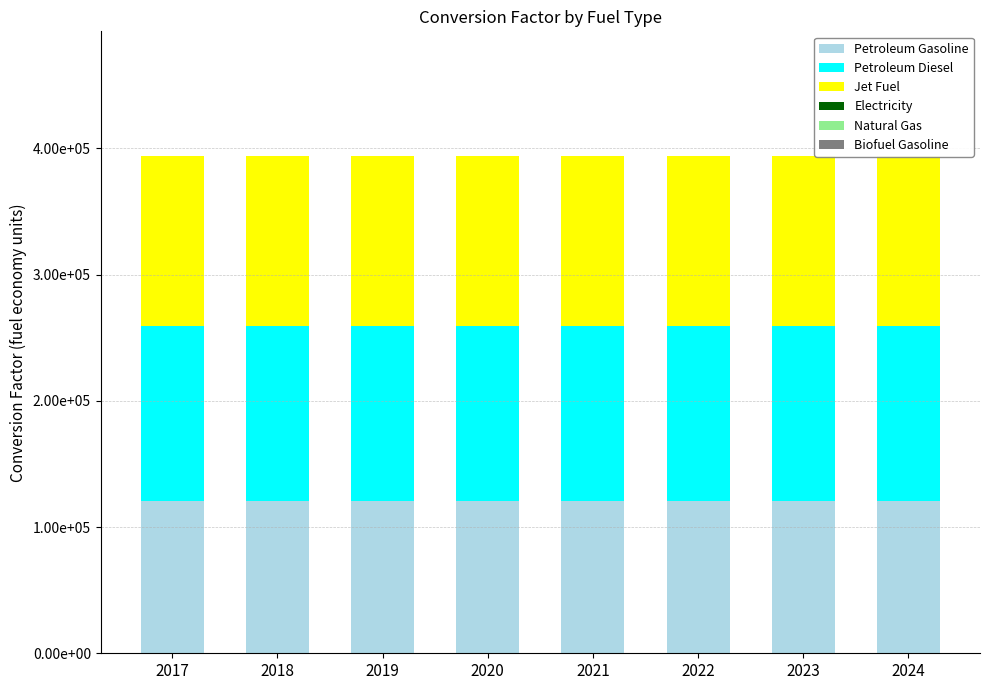

Does the chart contain stacked bars?

No